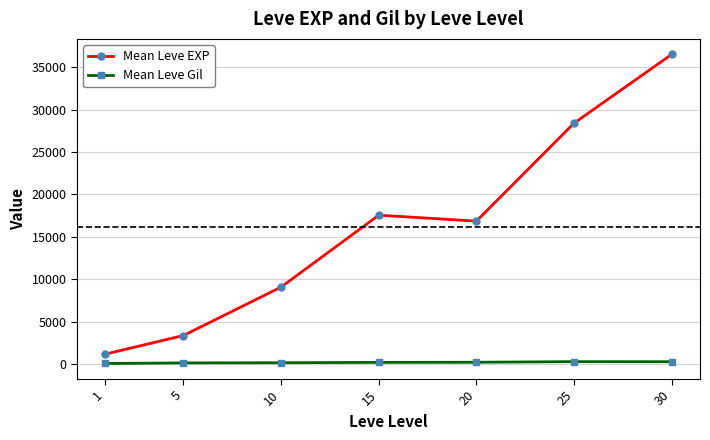

Which series has the largest total across all categories?

Mean Leve EXP